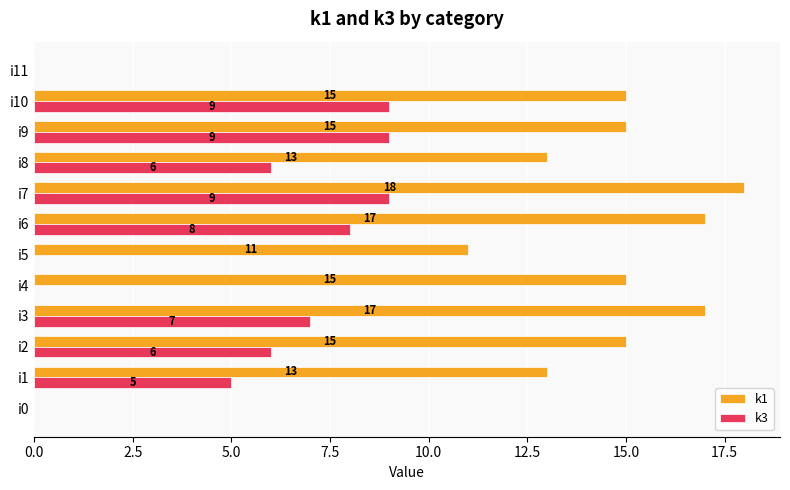

What is the sum of the k3 values at i6 and i3?

15